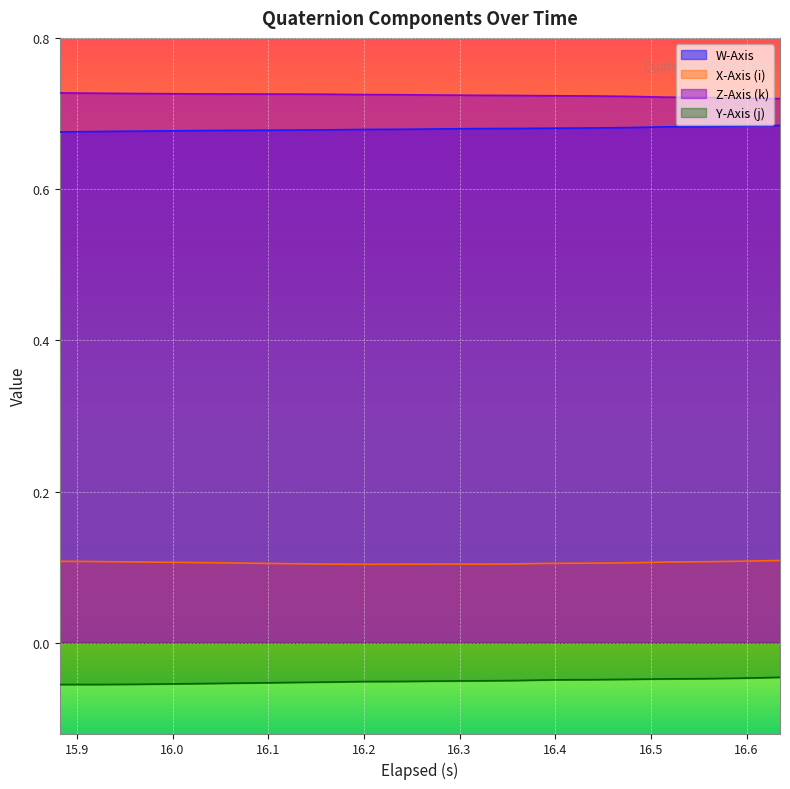

True or false: W-Axis and Z-Axis (k) intersect in this chart.

False